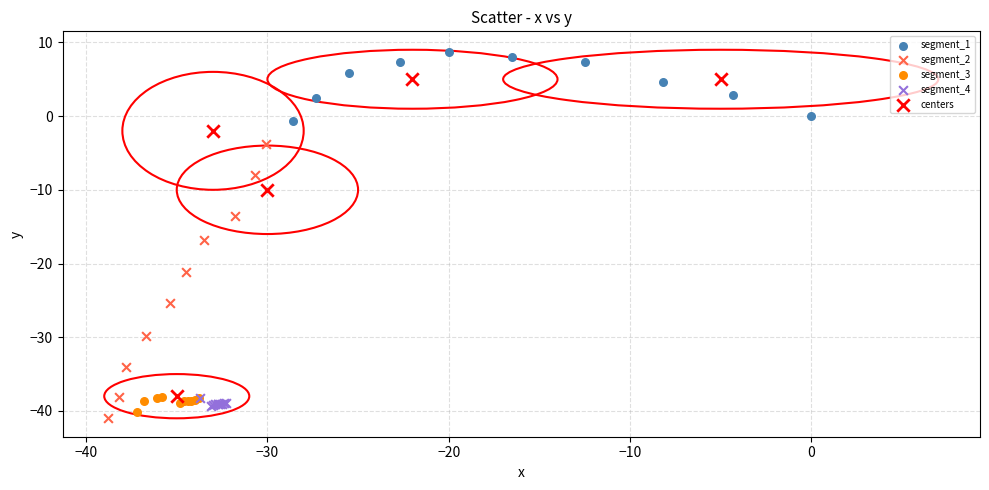

What are all the series names shown in the legend?

segment_1, segment_2, segment_3, segment_4, centers